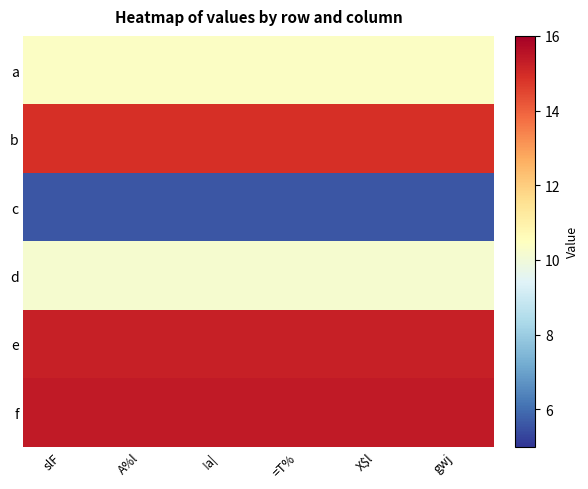

Reading left to right, list all the values displayed in this chart.

a: slF=10.4	A%l=10.4	!a|=10.4	=T%=10.4	X$l=10.4	gwj=10.4
b: slF=14.9	A%l=14.9	!a|=14.9	=T%=14.9	X$l=14.9	gwj=14.9
c: slF=5.6	A%l=5.6	!a|=5.6	=T%=5.6	X$l=5.6	gwj=5.6
d: slF=10.2	A%l=10.2	!a|=10.2	=T%=10.2	X$l=10.2	gwj=10.2
e: slF=15.2	A%l=15.2	!a|=15.2	=T%=15.2	X$l=15.2	gwj=15.2
f: slF=15.4	A%l=15.4	!a|=15.4	=T%=15.4	X$l=15.4	gwj=15.4